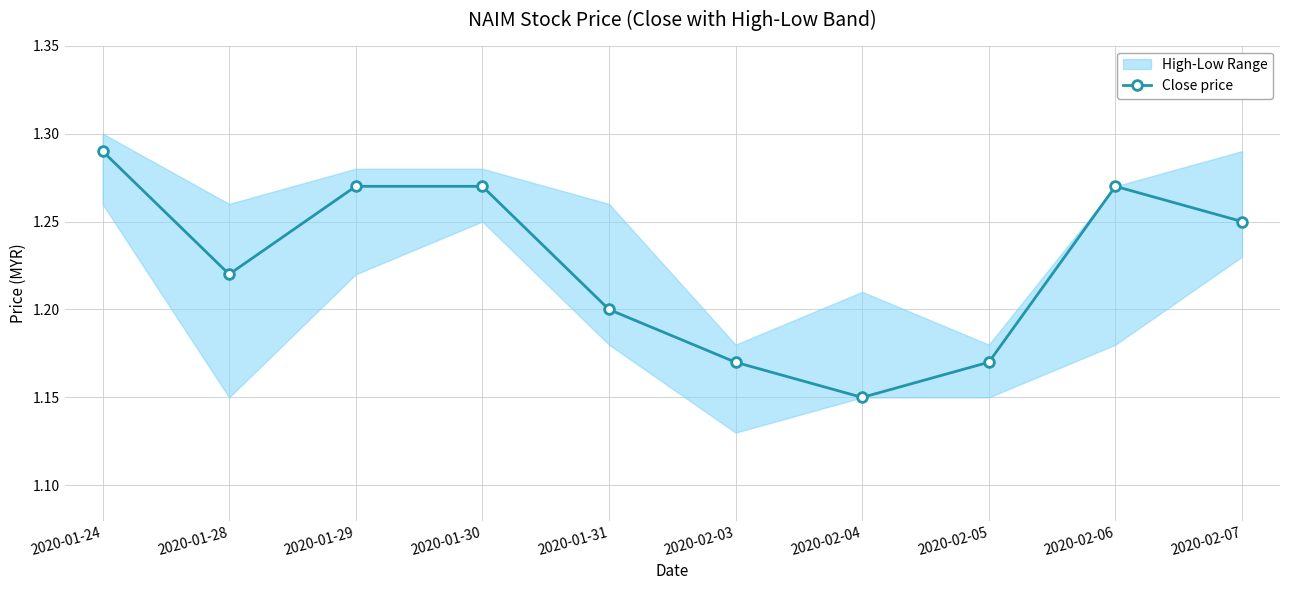

Is it true that the value at 2020-02-05 is 1.2?

True